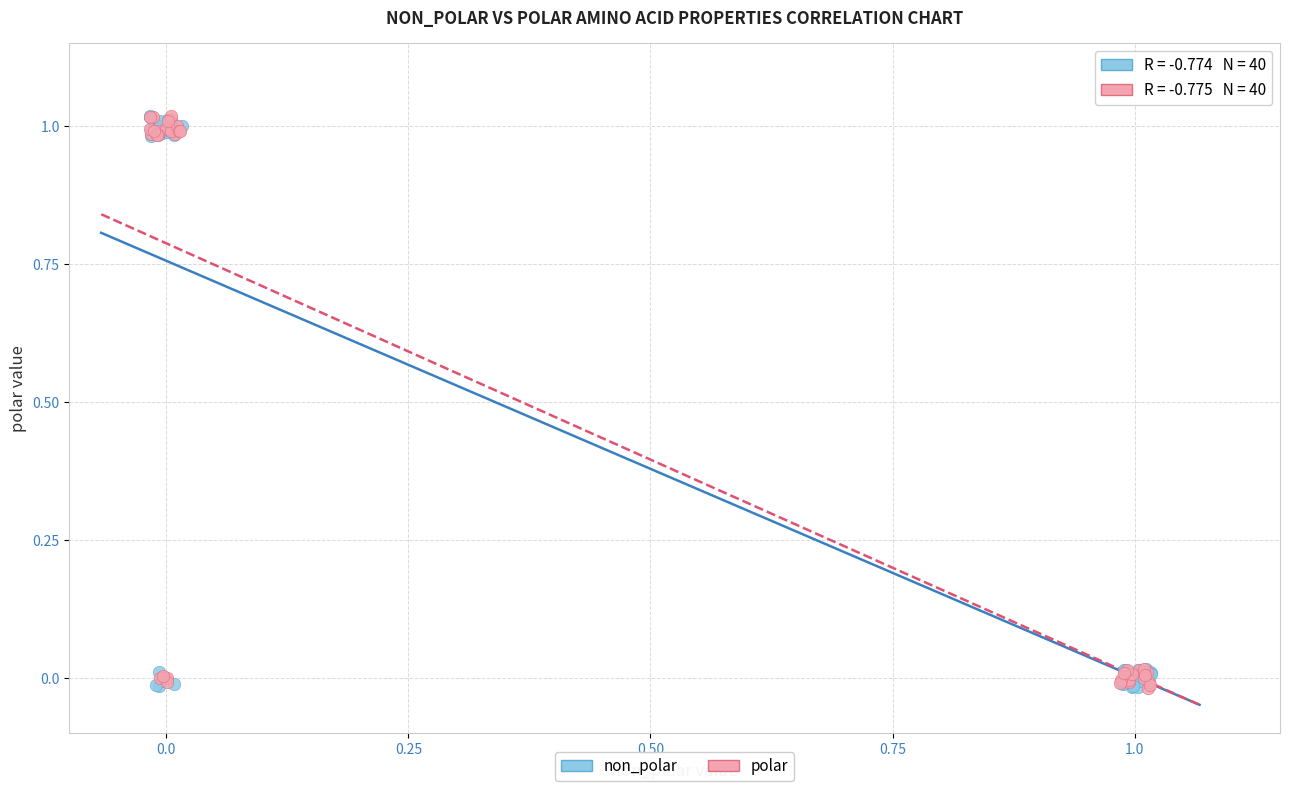

What are all the series names shown in the legend?

non_polar, polar